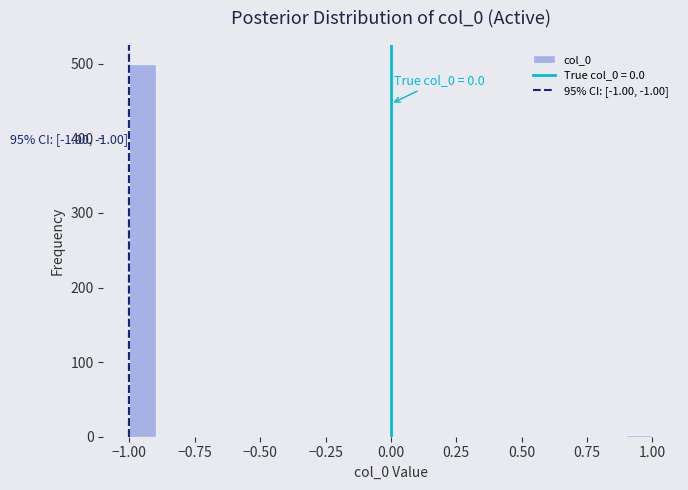

Around what value on the x-axis is the tallest bar? Give the approximate position of its centre, as read against the axis.

-0.95